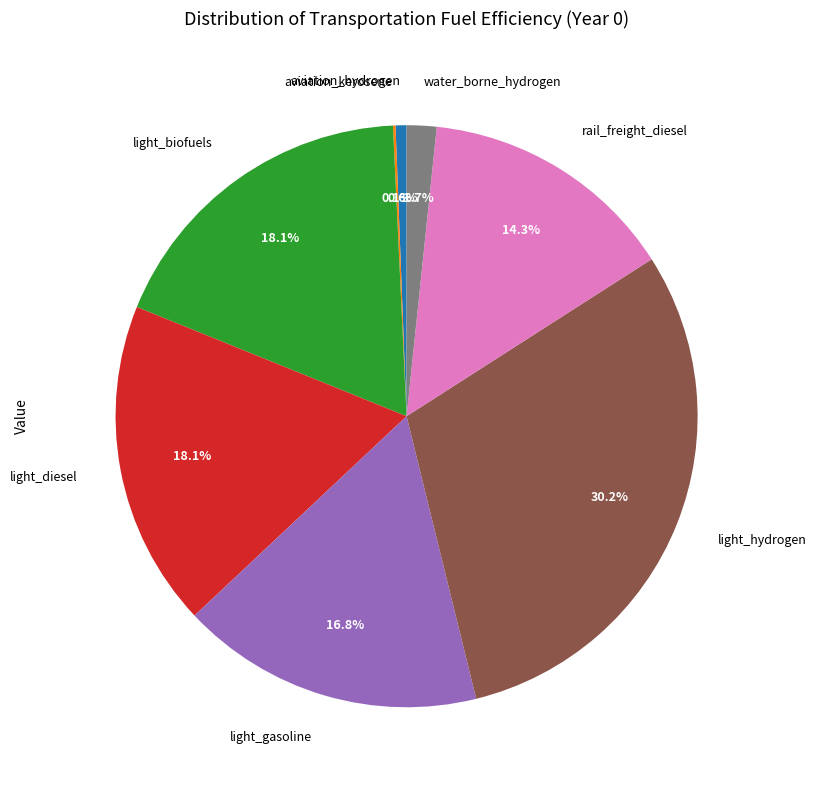

Which has a higher value, light_biofuels or rail_freight_diesel?

light_biofuels